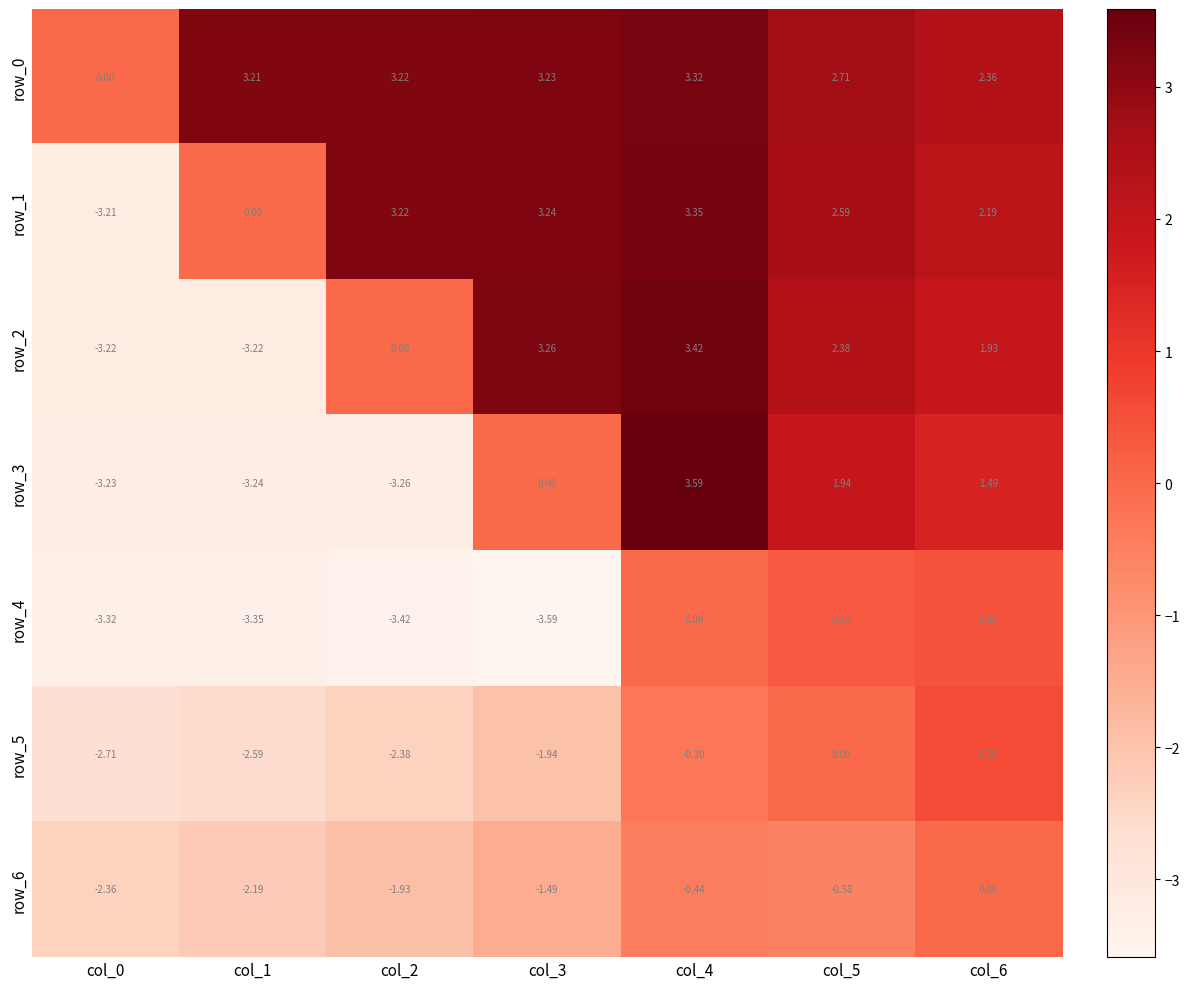

Count the number of categories in the chart.

7